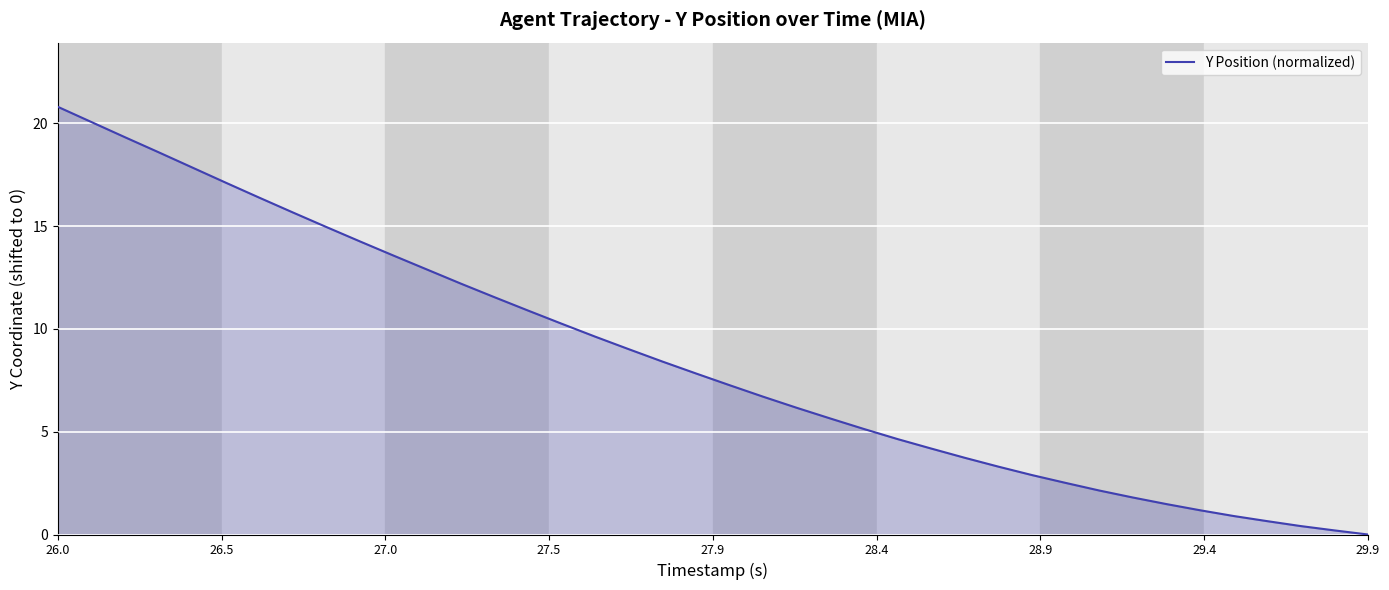

What is the greatest value displayed?

20.8